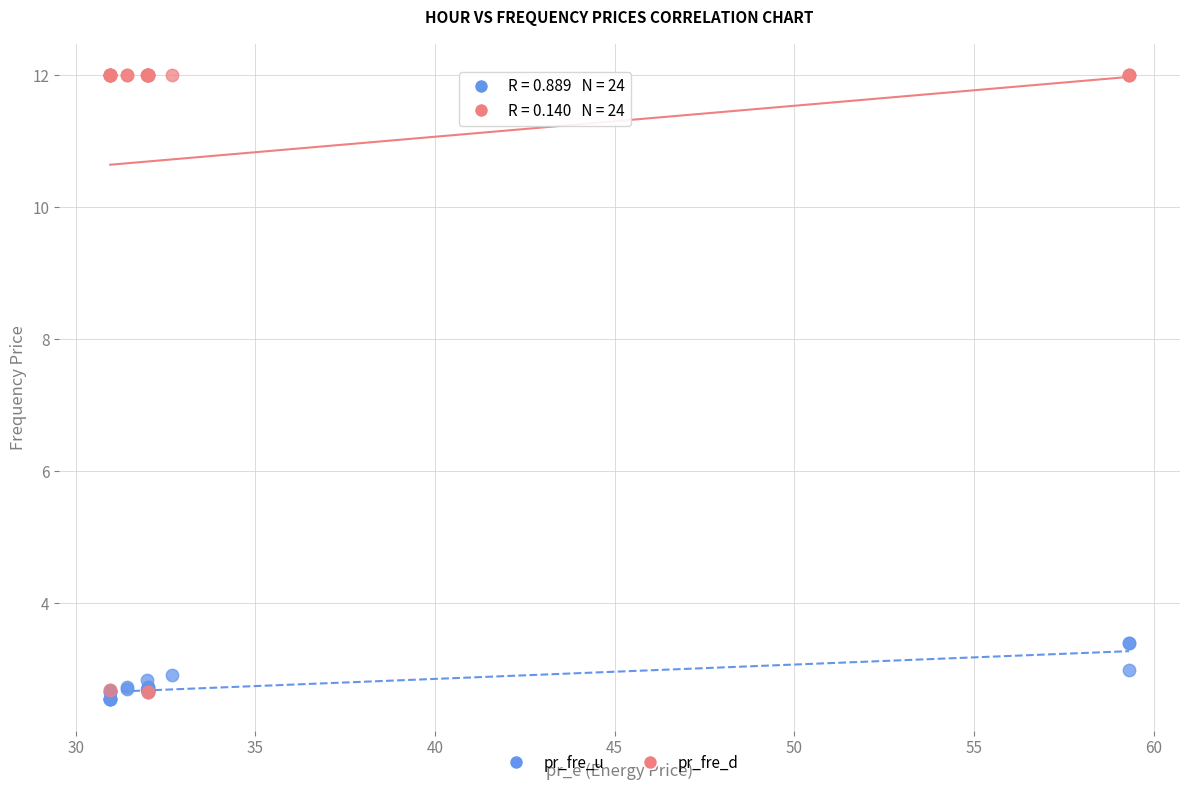

Which series has the widest spread of Y values?

pr_fre_d